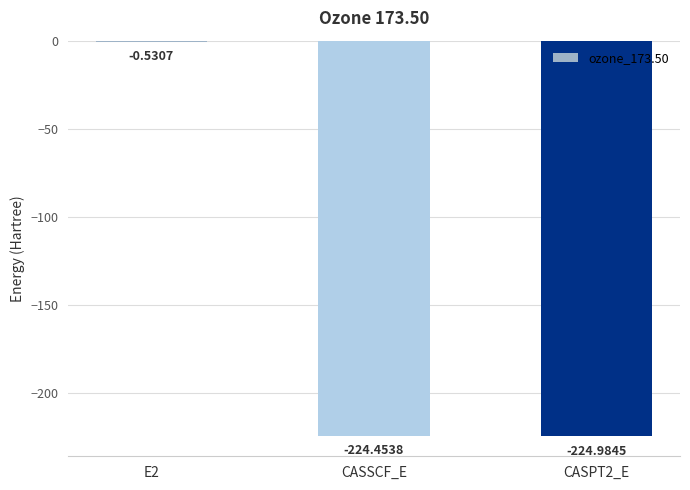

What is the change in value from E2 to CASSCF_E?

-223.9